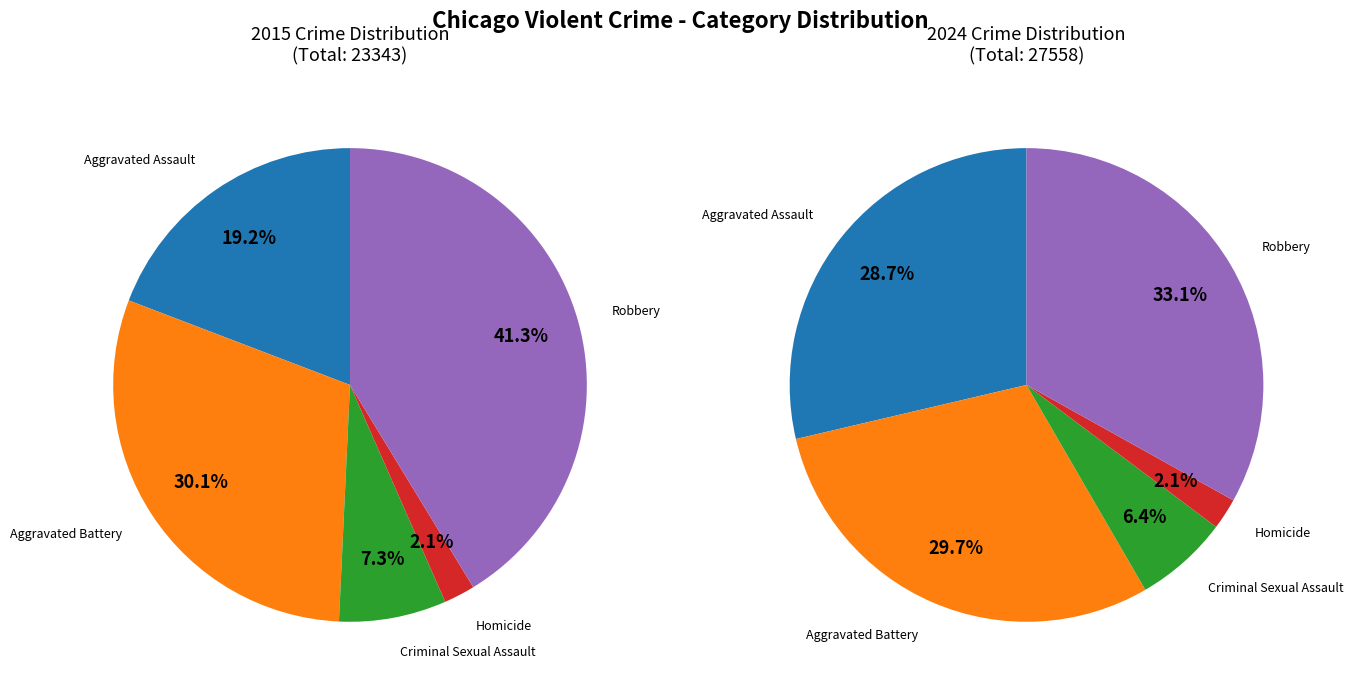

To the nearest percent, what is the average slice percentage?

20%